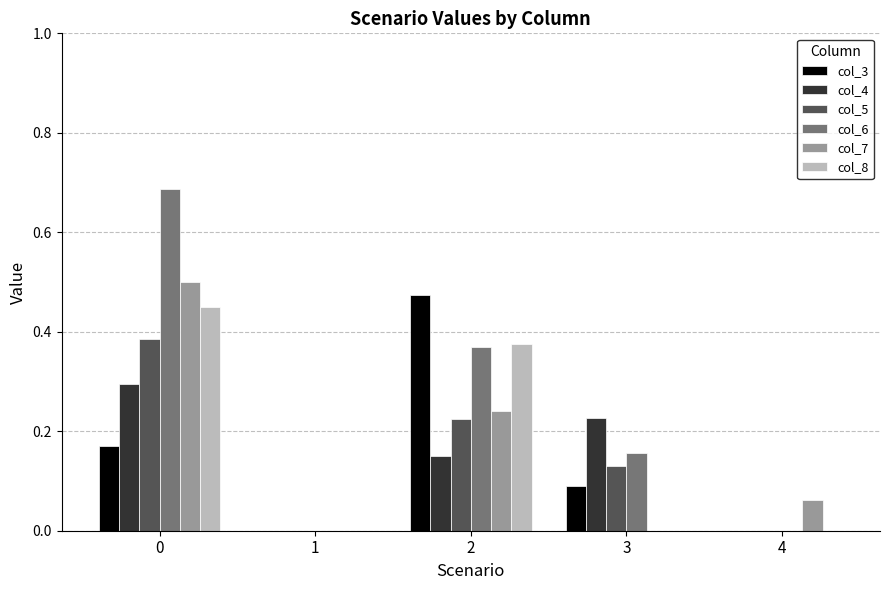

The value of col_7 at 4 is 0.0. True or false?

False